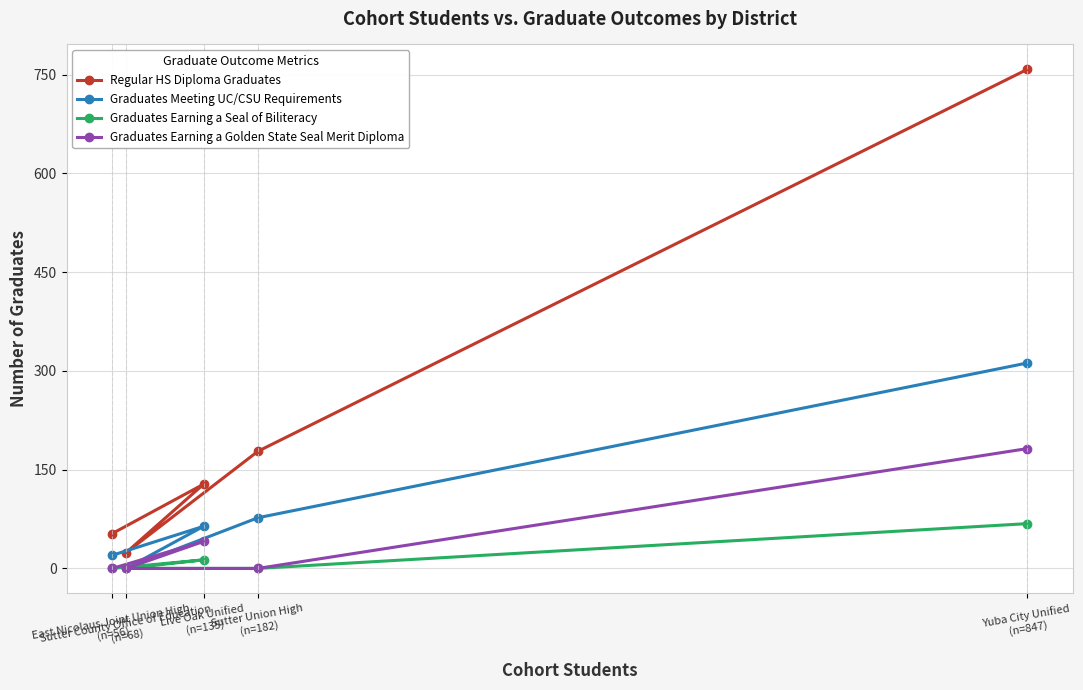

At which category is the sum across all series the highest?

Yuba City Unified
(n=847)